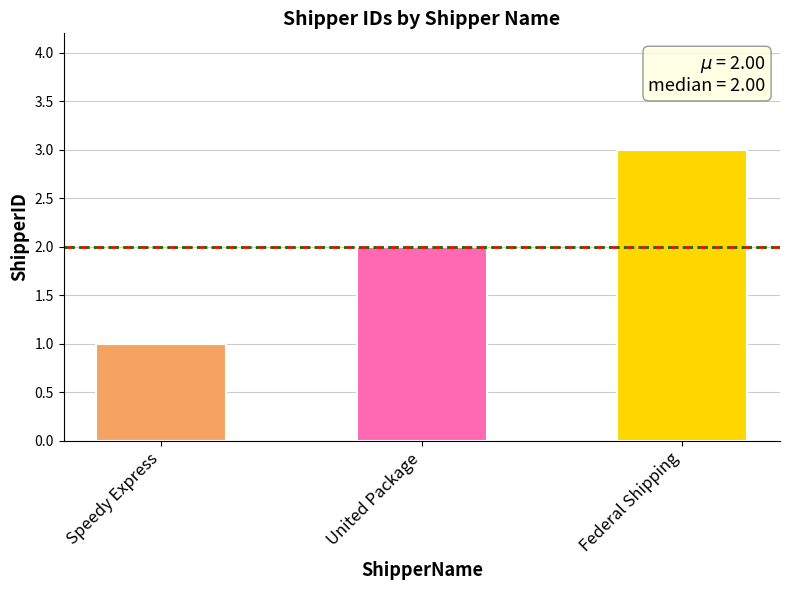

Is it true that the value at Federal Shipping is 1?

False